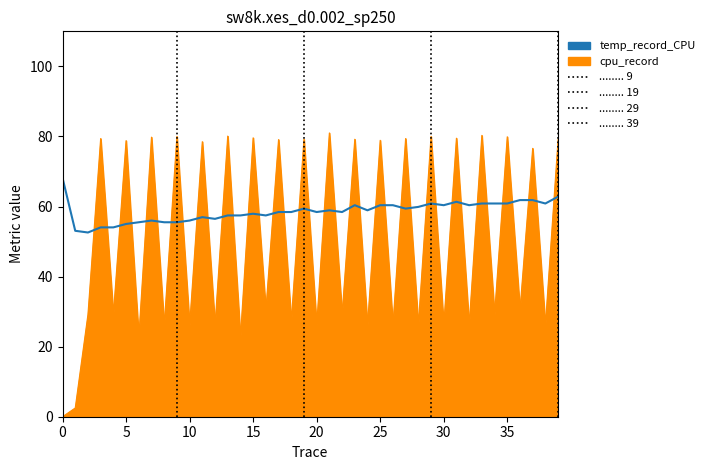

At which label is temp_record_CPU closest to 60?

28